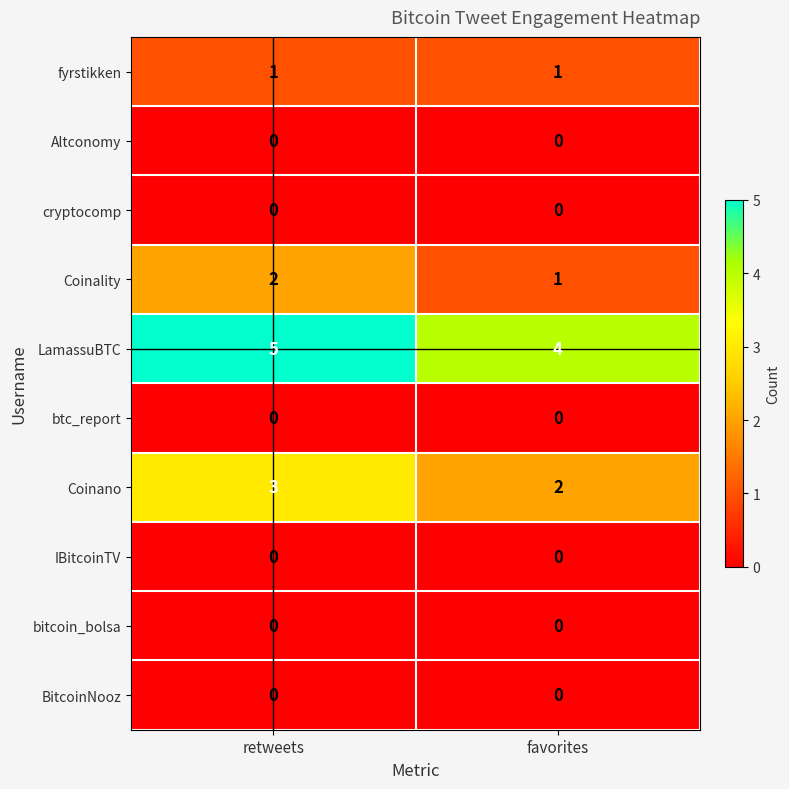

What is the sum of the Coinano values at favorites and retweets?

5